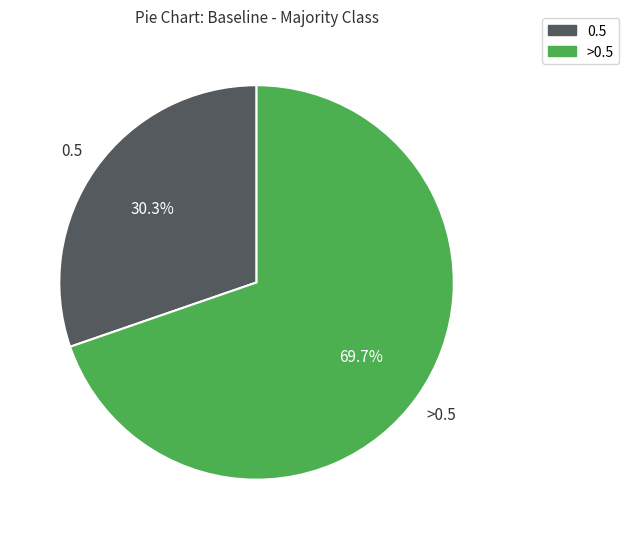

Does any single category account for the majority?

Yes